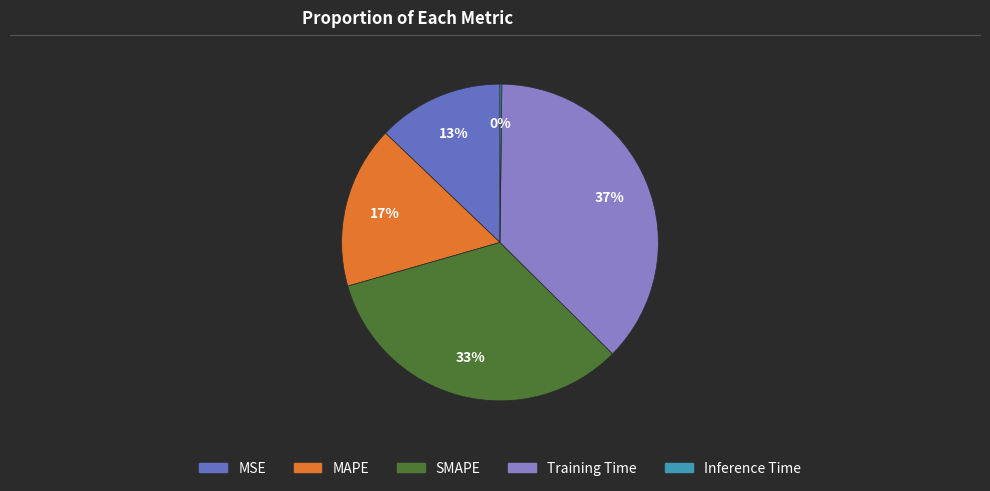

To the nearest percent, what is the difference between the largest and smallest slice percentages?

37%